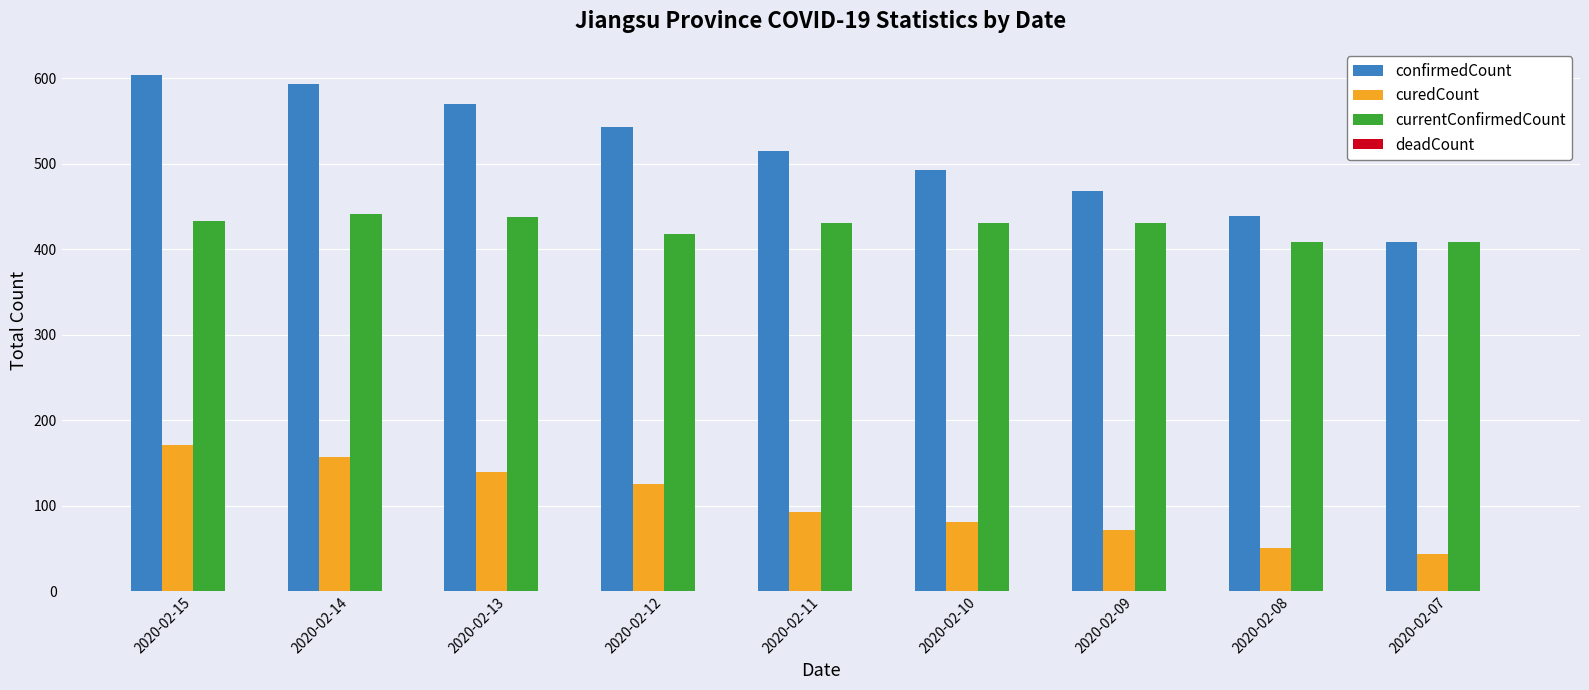

True or false: curedCount has a value of 47 at 2020-02-15.

False